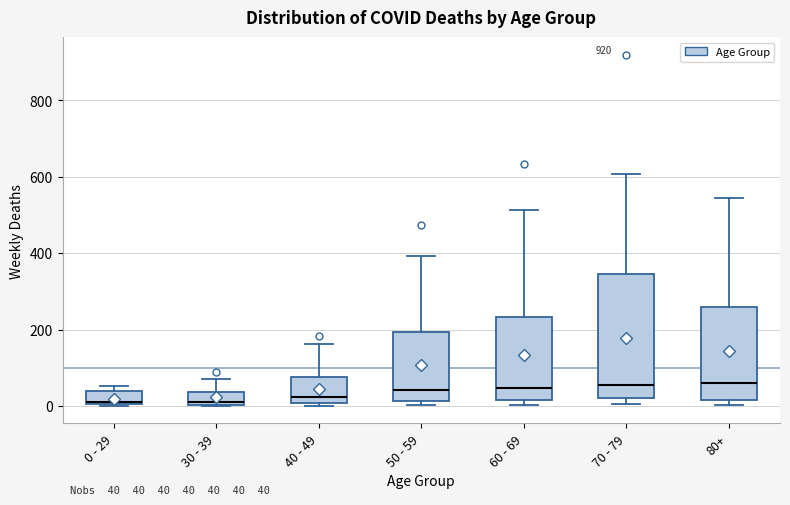

Which box is the tallest, from its lower edge to its upper edge?

70 - 79